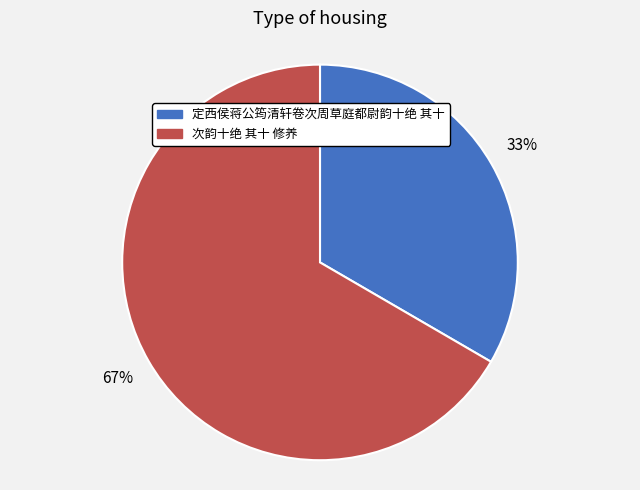

Is 次韵十绝 其十 修养 the majority of the pie?

Yes